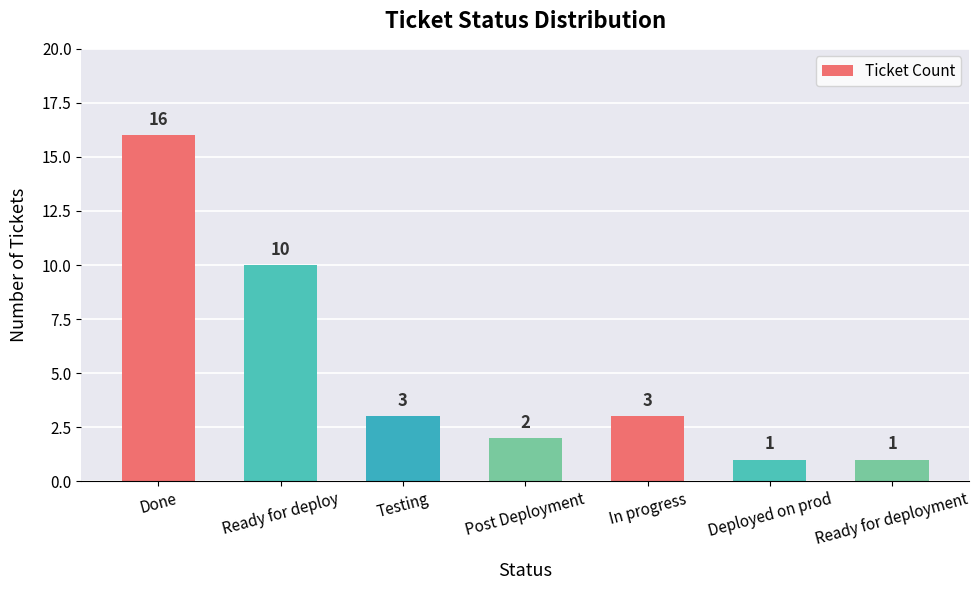

Which label corresponds to the largest value in the chart?

Done